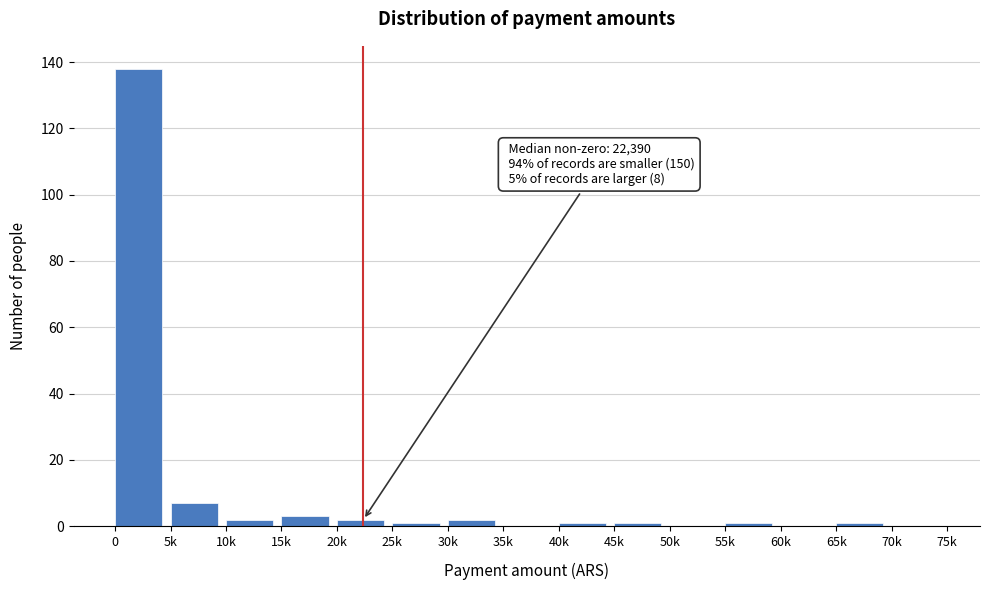

Reading right to left, transcribe all the data shown in this chart.

70k=0	65k=1	60k=0	55k=1	50k=0	45k=1	40k=1	35k=0	30k=2	25k=1	20k=2	15k=3	10k=2	5k=7	0=138